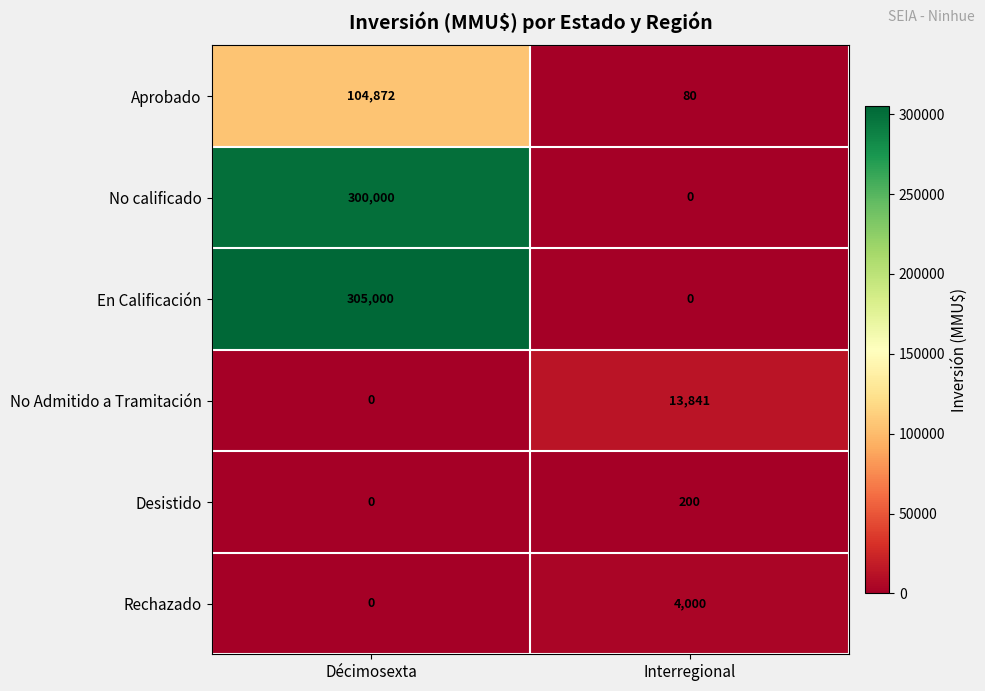

Reading left to right, transcribe all the data shown in this chart.

Aprobado: 104872	80
No calificado: 300000	0
En Calificación: 305000	0
No Admitido a Tramitación: 0	13841
Desistido: 0	200
Rechazado: 0	4000